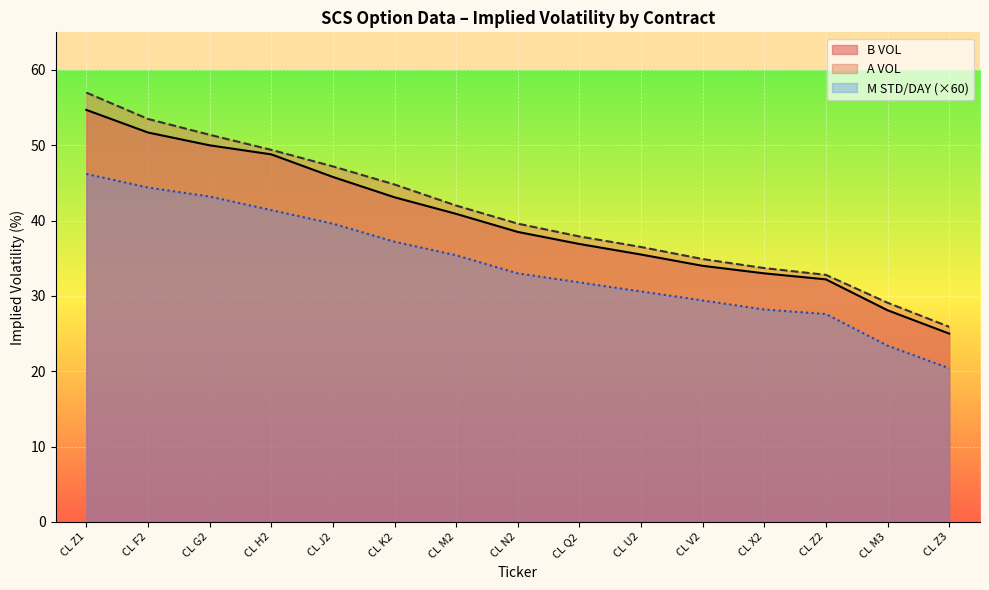

What is the sum of all A VOL values?

615.7